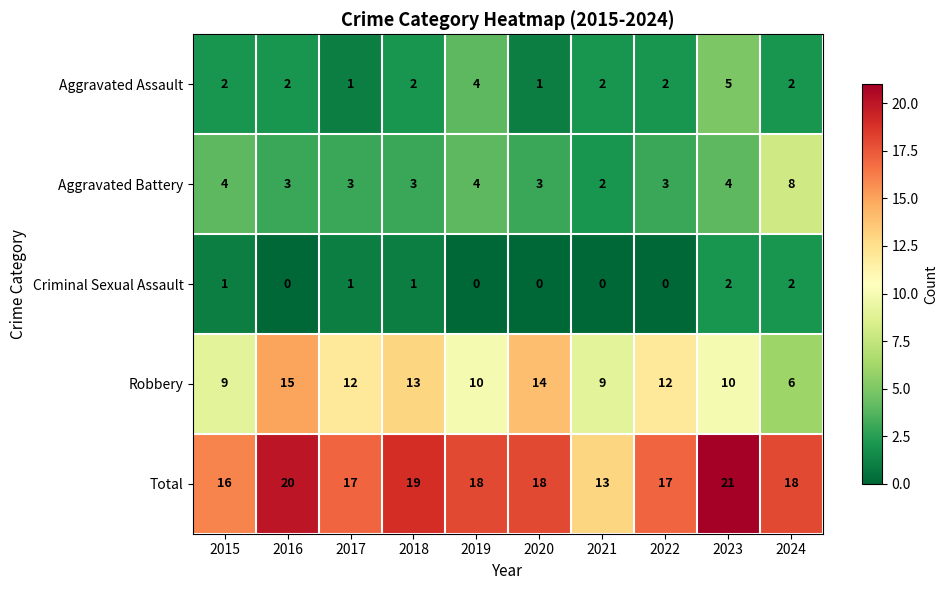

Rank the series at 2015 from highest to lowest value.

Total, Robbery, Aggravated Battery, Aggravated Assault, Criminal Sexual Assault